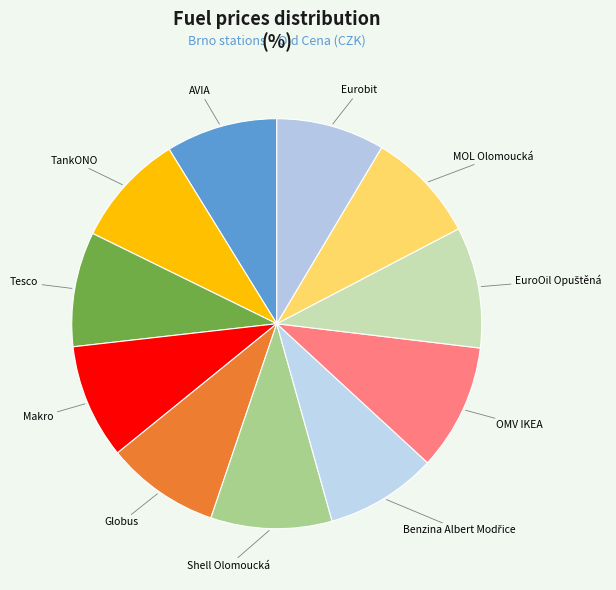

Is there any slice that represents more than half of the pie?

No